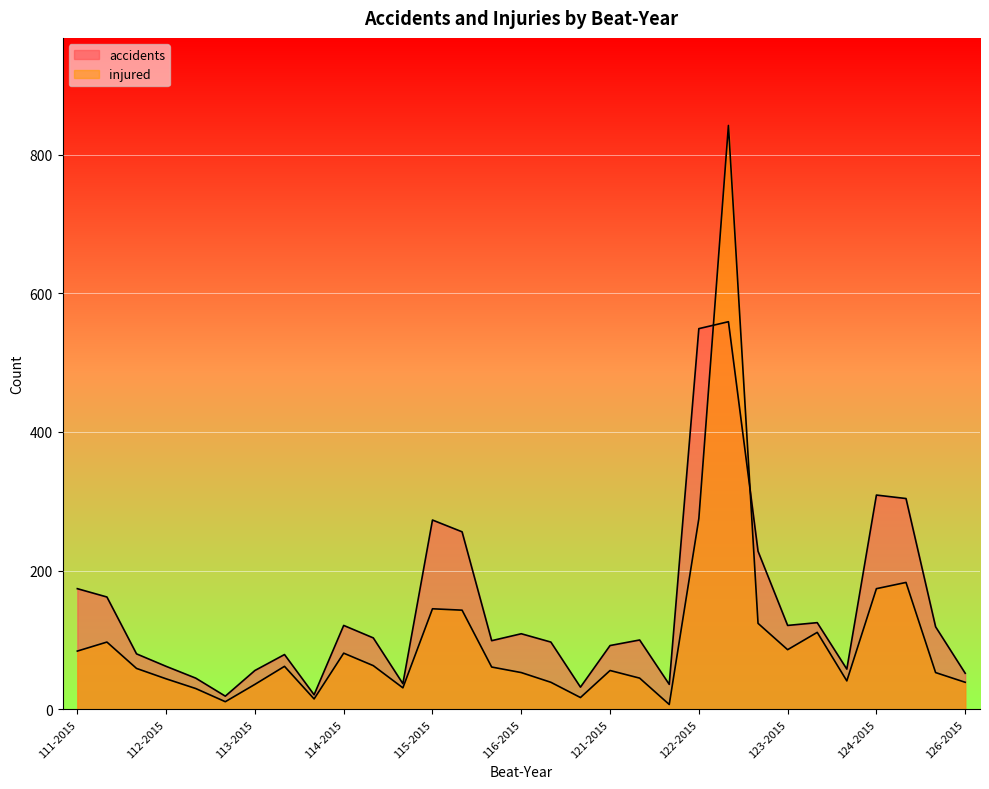

In accidents, how many points are higher than both neighbors (excluding endpoints)?

8